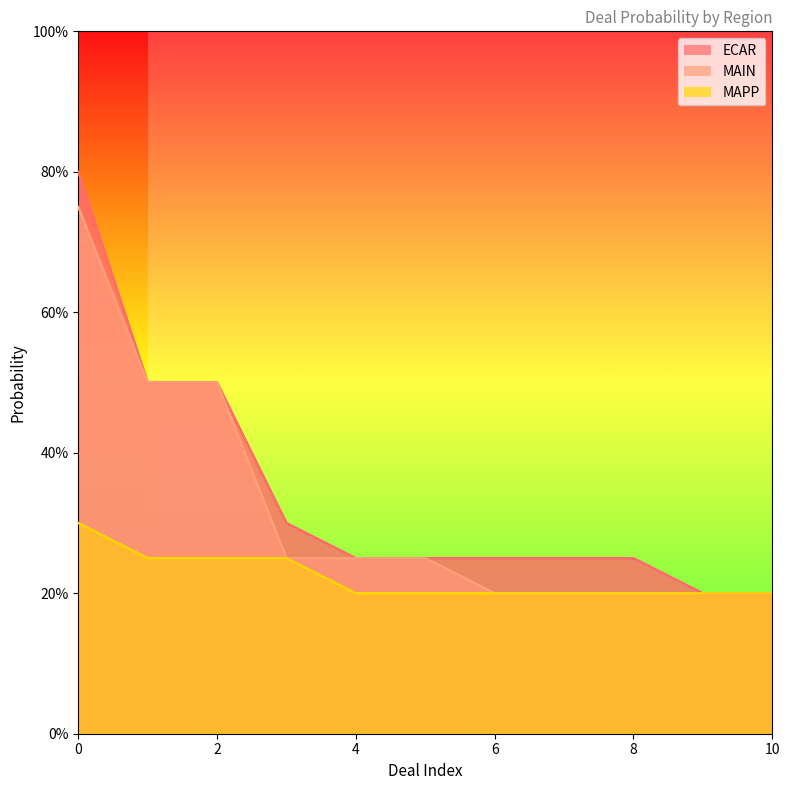

Where is ECAR nearest to the value 0?

9